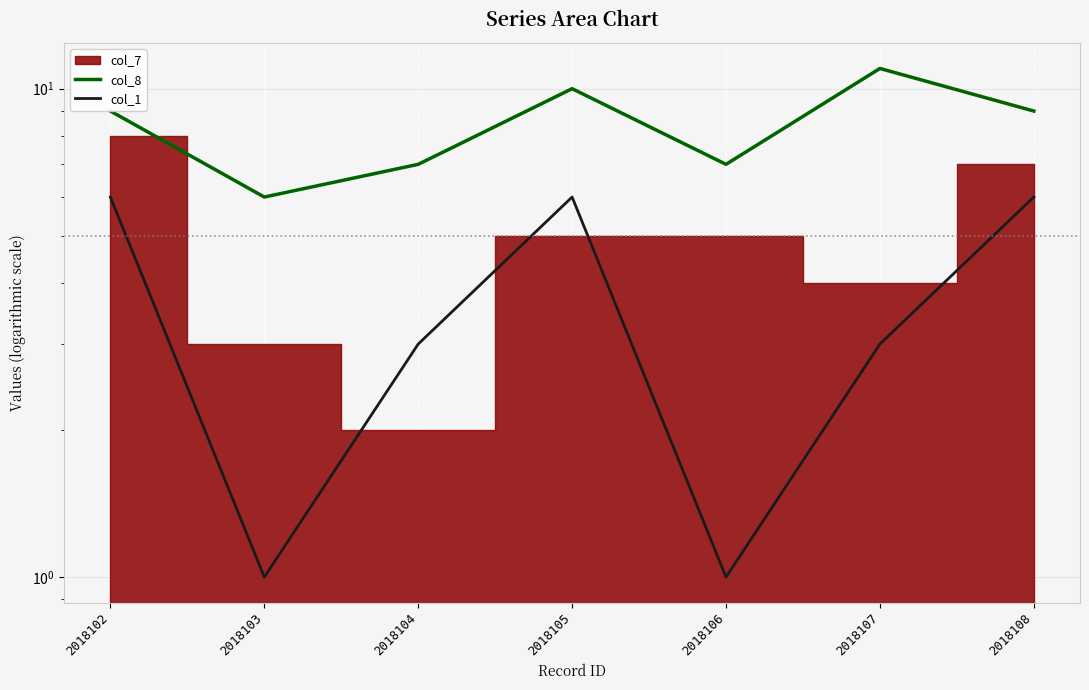

What value does the col_8 series have at 2018105?

10